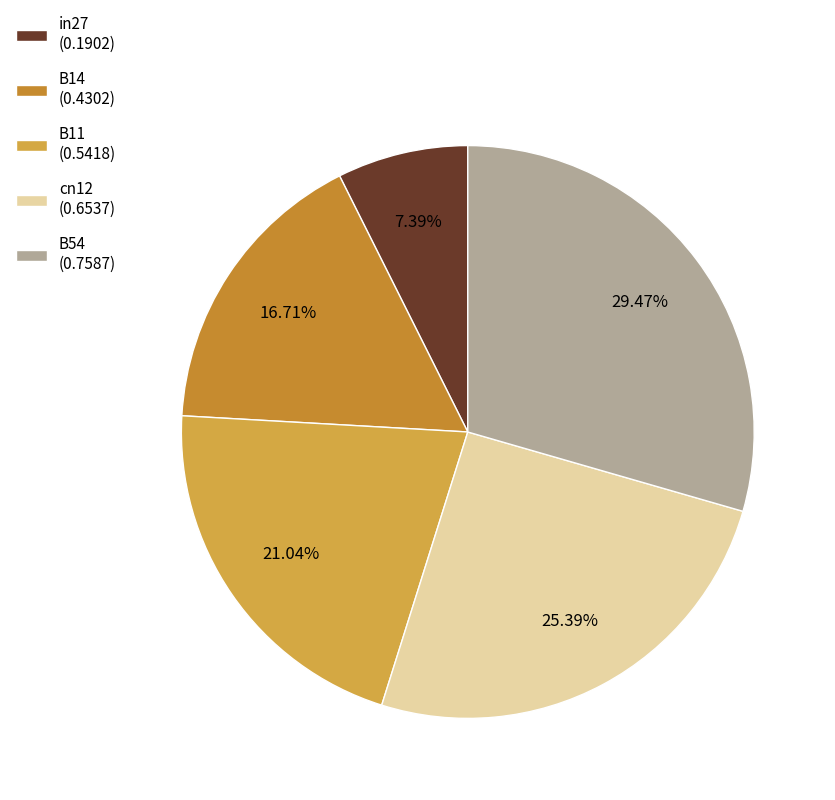

Is it true that B11 is 32% of the pie?

False